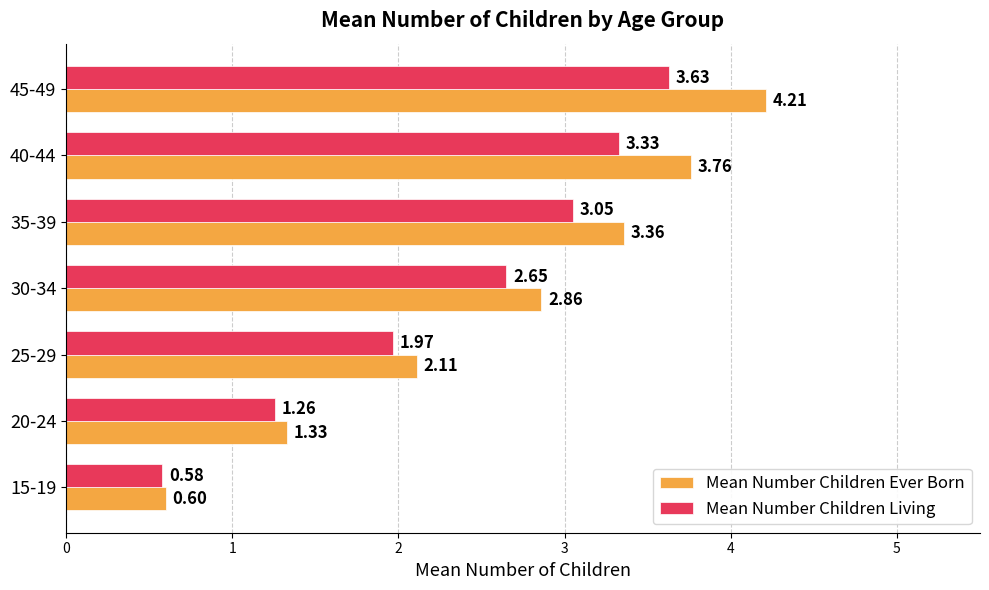

Which series has the widest spread of values?

Mean Number Children Ever Born